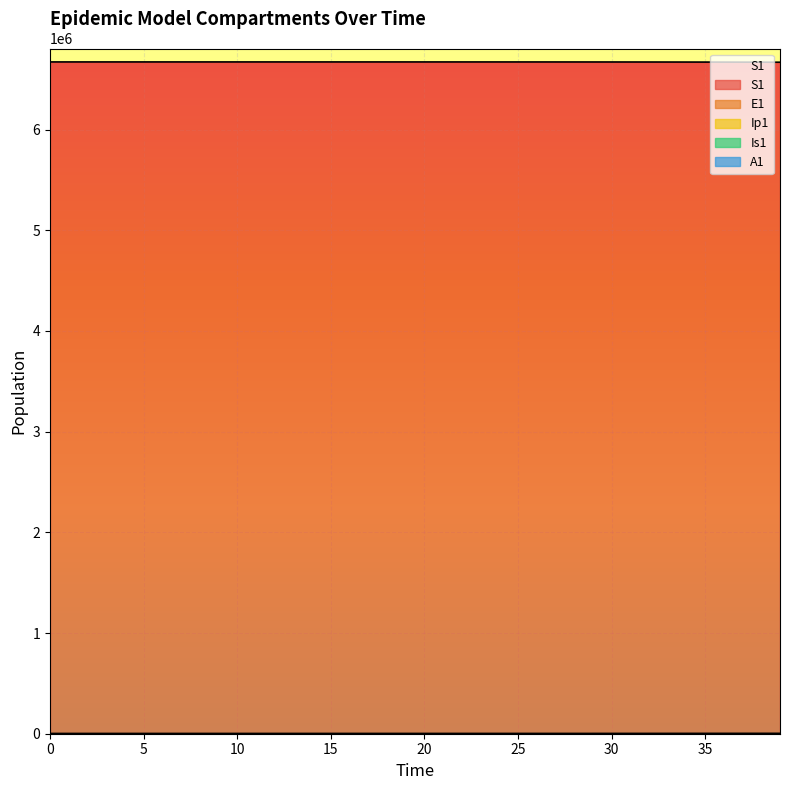

Between 38 and 10, which is larger?

10